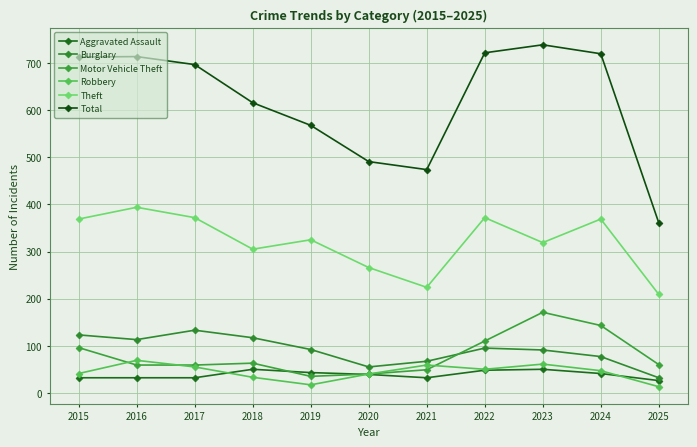

Which series has the largest range (max minus min)?

Total